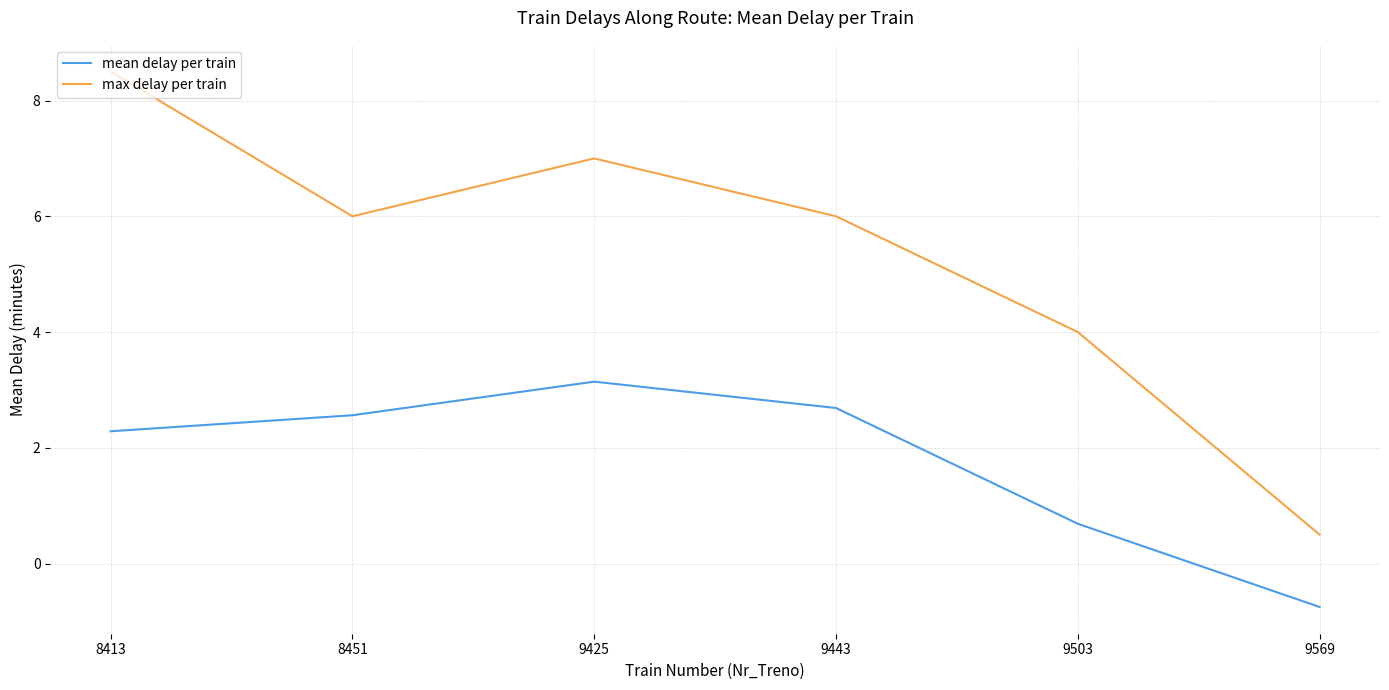

What is the difference between the maximum and minimum values in the mean delay per train series?

3.9